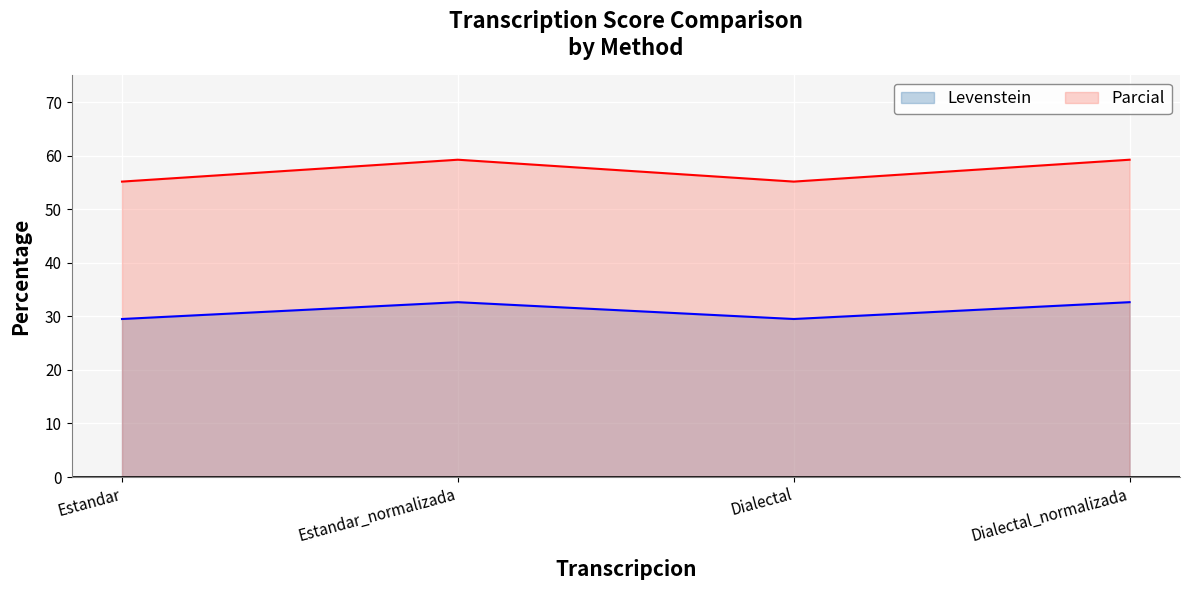

True or false: Parcial has more than 1 points higher than both neighbors.

False